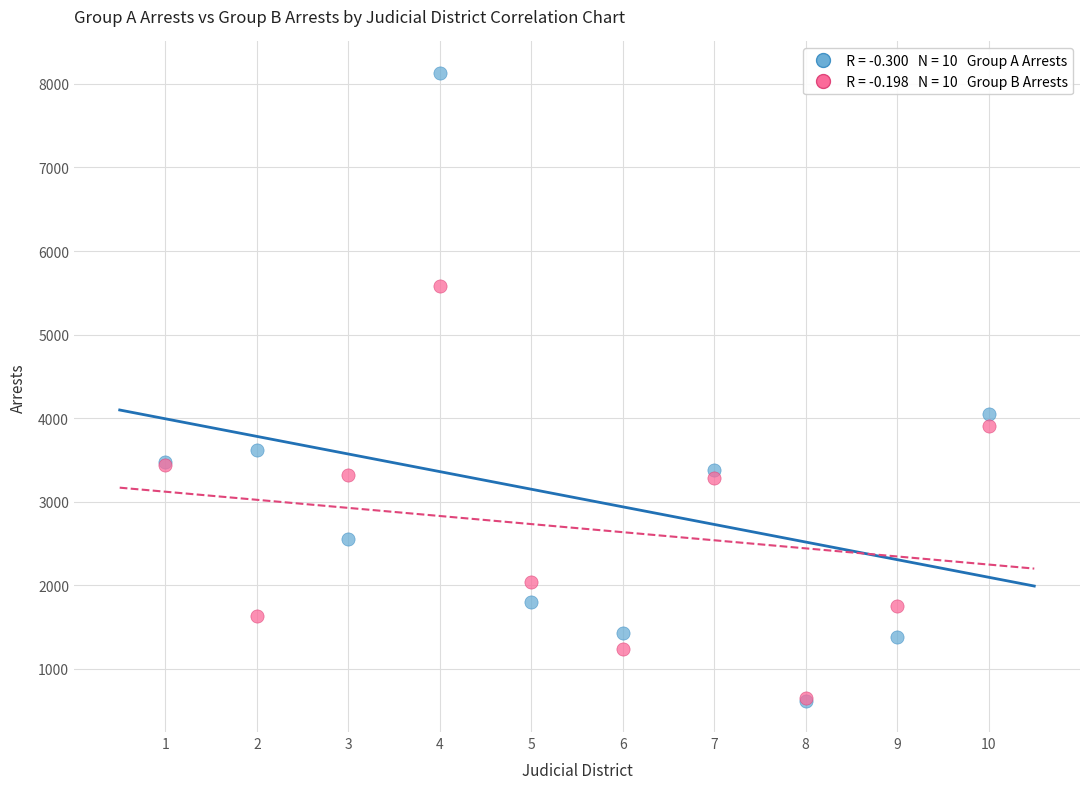

Across all series, what Y value is closest to 4376?

4056